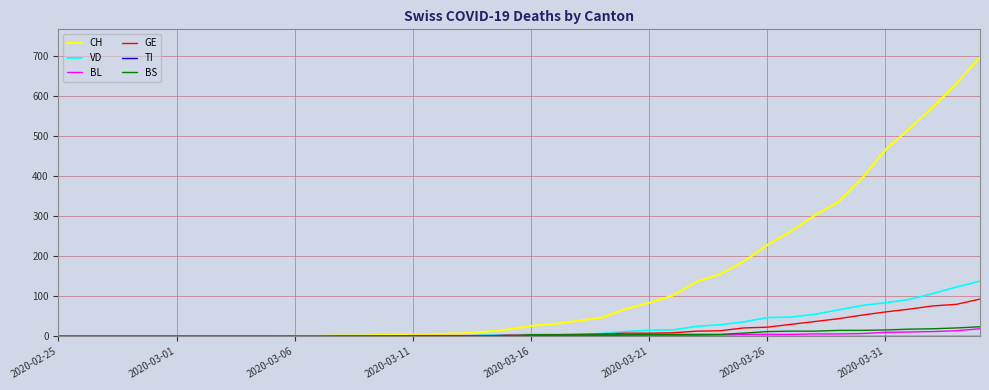

What is the highest value of the GE series?

93